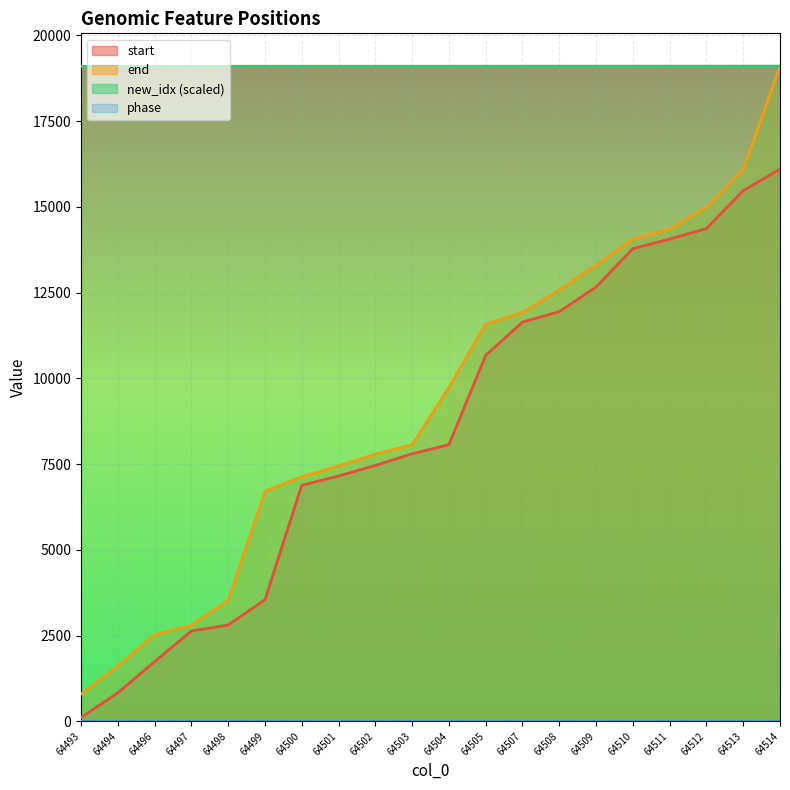

What is the difference between the highest and lowest values at 64512?

19100.1